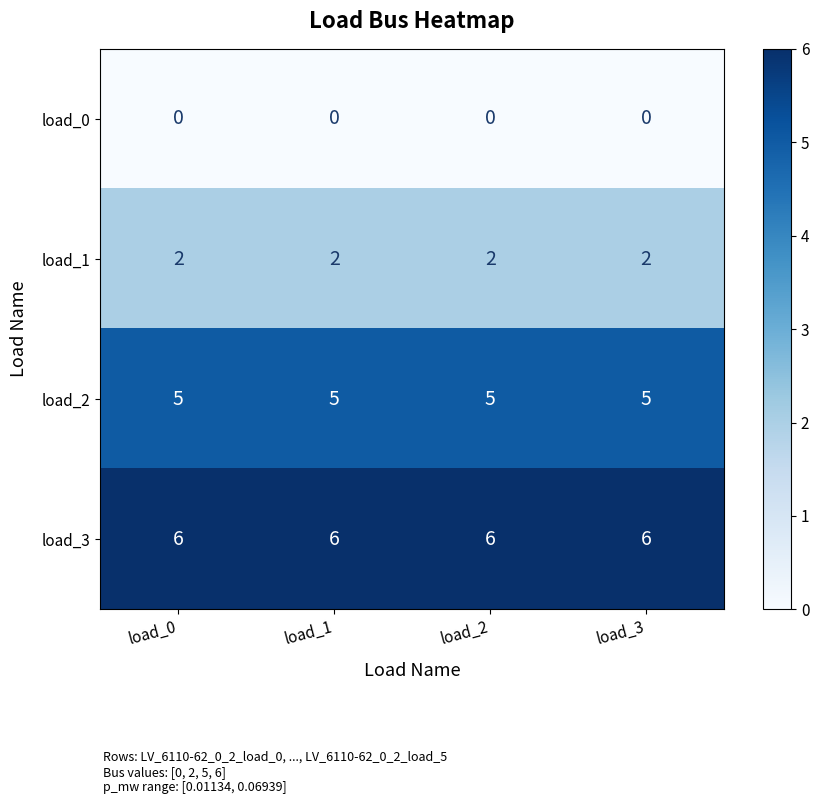

What is the maximum value shown in the chart?

6